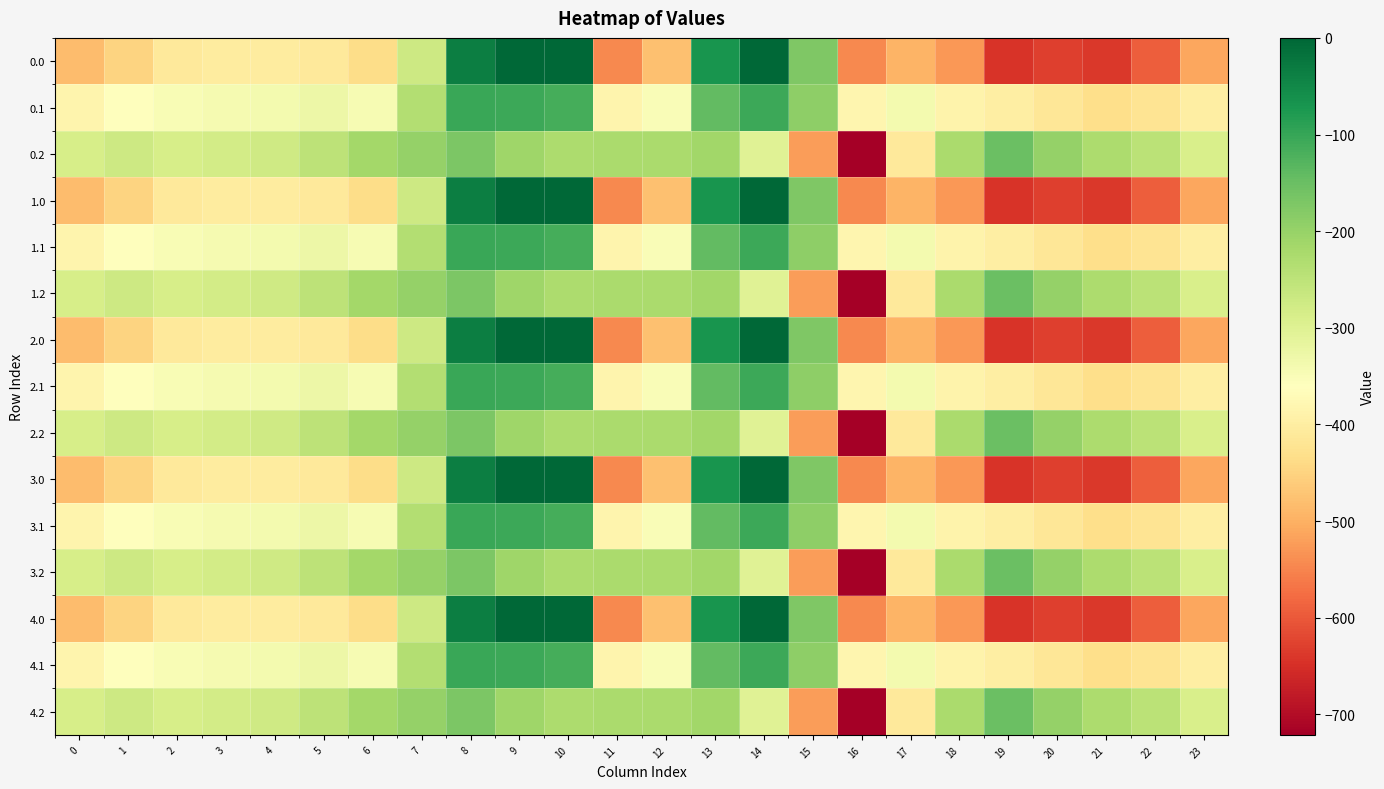

Reading right to left, what are all the values shown in this chart?

0.0: 23=-511.3	22=-592.3	21=-638.4	20=-629.9	19=-644.5	18=-529.6	17=-493.8	16=-545.4	15=-172.8	14=-0.3	13=-70.2	12=-477.2	11=-544.3	10=0.0	9=0.0	8=-35.0	7=-270.7	6=-435.0	5=-410.8	4=-404.9	3=-404.4	2=-410.3	1=-449.5	0=-482.0
0.1: 23=-399.4	22=-419.9	21=-432.4	20=-414.5	19=-399.7	18=-388.5	17=-340.1	16=-380.5	15=-190.4	14=-105.5	13=-141.2	12=-350.8	11=-384.7	10=-114.0	9=-104.8	8=-102.3	7=-234.9	6=-345.2	5=-329.5	4=-339.6	3=-342.7	2=-347.9	1=-361.1	0=-384.6
0.2: 23=-287.5	22=-247.4	21=-226.4	20=-199.2	19=-151.1	18=-223.1	17=-409.5	16=-721.2	15=-522.2	14=-301.9	13=-212.2	12=-224.3	11=-225.2	10=-228.0	9=-209.6	8=-169.5	7=-199.0	6=-216.4	5=-248.1	4=-274.4	3=-281.0	2=-285.5	1=-272.7	0=-287.1
1.0: 23=-511.3	22=-592.3	21=-638.4	20=-629.9	19=-644.5	18=-529.6	17=-493.8	16=-545.4	15=-172.8	14=-0.3	13=-70.2	12=-477.2	11=-544.3	10=0.0	9=0.0	8=-35.0	7=-270.7	6=-435.0	5=-410.8	4=-404.9	3=-404.4	2=-410.3	1=-449.5	0=-482.0
1.1: 23=-399.4	22=-419.9	21=-432.4	20=-414.5	19=-399.7	18=-388.5	17=-340.1	16=-380.5	15=-190.4	14=-105.5	13=-141.2	12=-350.8	11=-384.7	10=-114.0	9=-104.8	8=-102.3	7=-234.9	6=-345.2	5=-329.5	4=-339.6	3=-342.7	2=-347.9	1=-361.1	0=-384.6
1.2: 23=-287.5	22=-247.4	21=-226.4	20=-199.2	19=-151.1	18=-223.1	17=-409.5	16=-721.2	15=-522.2	14=-301.9	13=-212.2	12=-224.3	11=-225.2	10=-228.0	9=-209.6	8=-169.5	7=-199.0	6=-216.4	5=-248.1	4=-274.4	3=-281.0	2=-285.5	1=-272.7	0=-287.1
2.0: 23=-511.3	22=-592.3	21=-638.4	20=-629.9	19=-644.5	18=-529.6	17=-493.8	16=-545.4	15=-172.8	14=-0.3	13=-70.2	12=-477.2	11=-544.3	10=0.0	9=0.0	8=-35.0	7=-270.7	6=-435.0	5=-410.8	4=-404.9	3=-404.4	2=-410.3	1=-449.5	0=-482.0
2.1: 23=-399.4	22=-419.9	21=-432.4	20=-414.5	19=-399.7	18=-388.5	17=-340.1	16=-380.5	15=-190.4	14=-105.5	13=-141.2	12=-350.8	11=-384.7	10=-114.0	9=-104.8	8=-102.3	7=-234.9	6=-345.2	5=-329.5	4=-339.6	3=-342.7	2=-347.9	1=-361.1	0=-384.6
2.2: 23=-287.5	22=-247.4	21=-226.4	20=-199.2	19=-151.1	18=-223.1	17=-409.5	16=-721.2	15=-522.2	14=-301.9	13=-212.2	12=-224.3	11=-225.2	10=-228.0	9=-209.6	8=-169.5	7=-199.0	6=-216.4	5=-248.1	4=-274.4	3=-281.0	2=-285.5	1=-272.7	0=-287.1
3.0: 23=-511.3	22=-592.3	21=-638.4	20=-629.9	19=-644.5	18=-529.6	17=-493.8	16=-545.4	15=-172.8	14=-0.3	13=-70.2	12=-477.2	11=-544.3	10=0.0	9=0.0	8=-35.0	7=-270.7	6=-435.0	5=-410.8	4=-404.9	3=-404.4	2=-410.3	1=-449.5	0=-482.0
3.1: 23=-399.4	22=-419.9	21=-432.4	20=-414.5	19=-399.7	18=-388.5	17=-340.1	16=-380.5	15=-190.4	14=-105.5	13=-141.2	12=-350.8	11=-384.7	10=-114.0	9=-104.8	8=-102.3	7=-234.9	6=-345.2	5=-329.5	4=-339.6	3=-342.7	2=-347.9	1=-361.1	0=-384.6
3.2: 23=-287.5	22=-247.4	21=-226.4	20=-199.2	19=-151.1	18=-223.1	17=-409.5	16=-721.2	15=-522.2	14=-301.9	13=-212.2	12=-224.3	11=-225.2	10=-228.0	9=-209.6	8=-169.5	7=-199.0	6=-216.4	5=-248.1	4=-274.4	3=-281.0	2=-285.5	1=-272.7	0=-287.1
4.0: 23=-511.3	22=-592.3	21=-638.4	20=-629.9	19=-644.5	18=-529.6	17=-493.8	16=-545.4	15=-172.8	14=-0.3	13=-70.2	12=-477.2	11=-544.3	10=0.0	9=0.0	8=-35.0	7=-270.7	6=-435.0	5=-410.8	4=-404.9	3=-404.4	2=-410.3	1=-449.5	0=-482.0
4.1: 23=-399.4	22=-419.9	21=-432.4	20=-414.5	19=-399.7	18=-388.5	17=-340.1	16=-380.5	15=-190.4	14=-105.5	13=-141.2	12=-350.8	11=-384.7	10=-114.0	9=-104.8	8=-102.3	7=-234.9	6=-345.2	5=-329.5	4=-339.6	3=-342.7	2=-347.9	1=-361.1	0=-384.6
4.2: 23=-287.5	22=-247.4	21=-226.4	20=-199.2	19=-151.1	18=-223.1	17=-409.5	16=-721.2	15=-522.2	14=-301.9	13=-212.2	12=-224.3	11=-225.2	10=-228.0	9=-209.6	8=-169.5	7=-199.0	6=-216.4	5=-248.1	4=-274.4	3=-281.0	2=-285.5	1=-272.7	0=-287.1